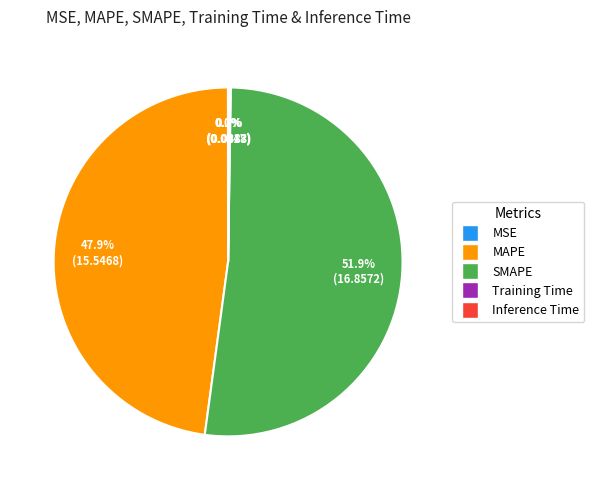

Which slice is the largest?

SMAPE